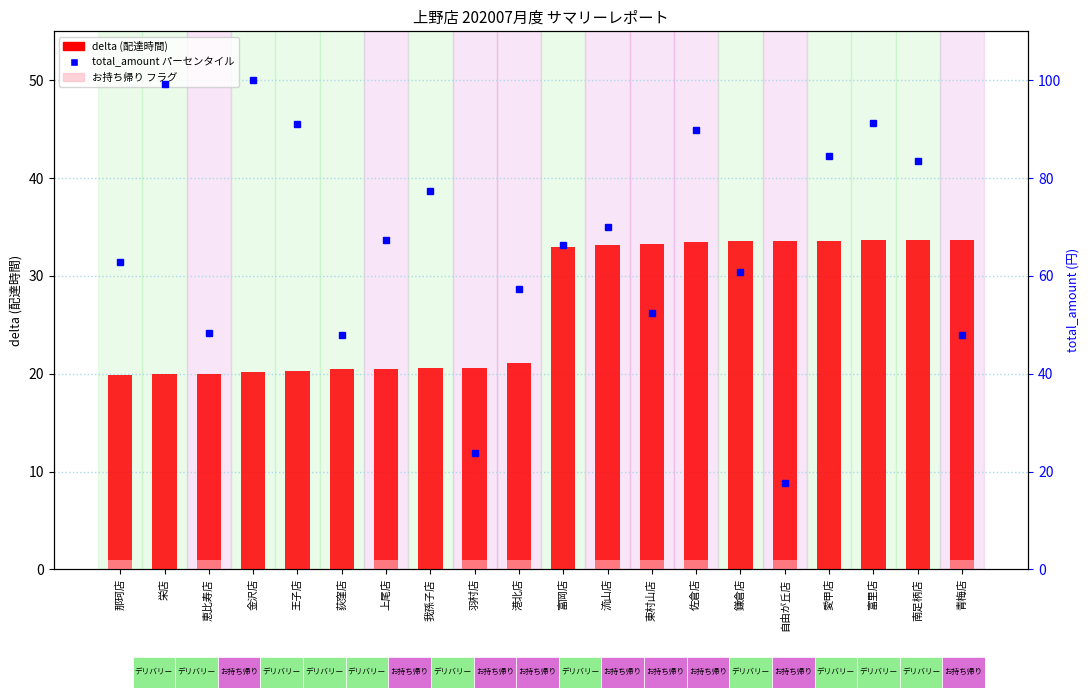

Is it true that お持ち帰り フラグ equals 0.0 at 富岡店?

True